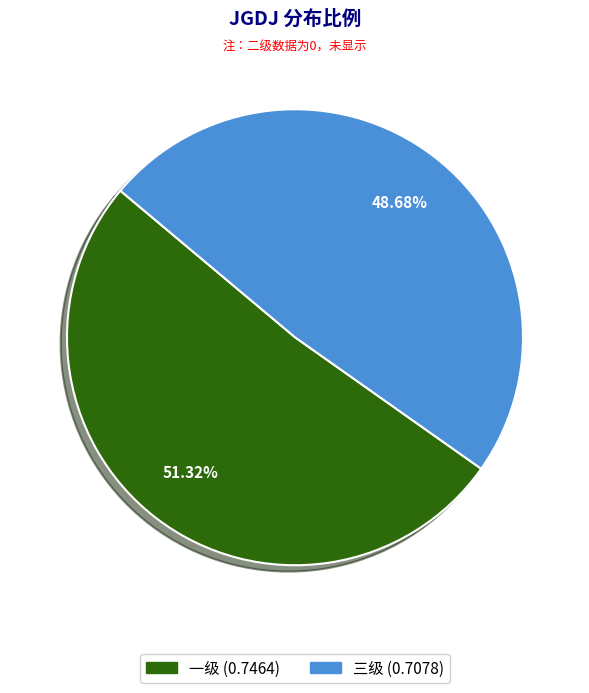

True or false: 一级 accounts for 37% of the total.

False